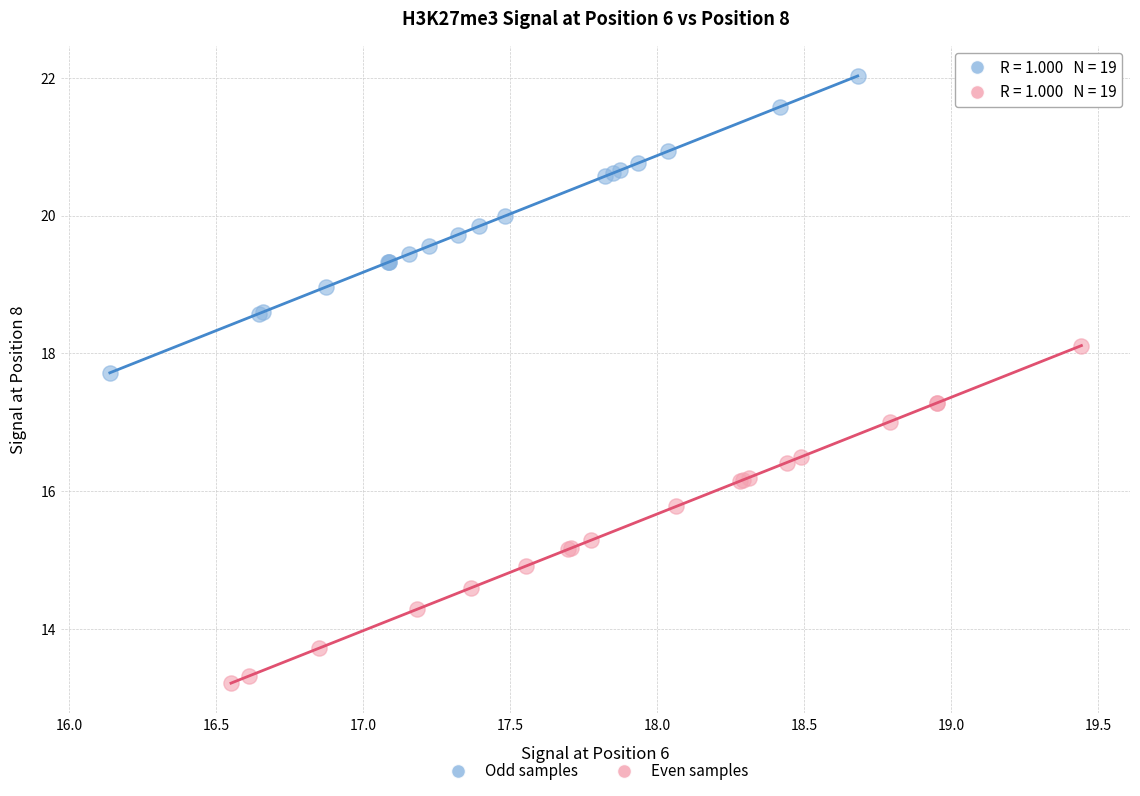

Which series has the widest spread of Y values?

Even samples